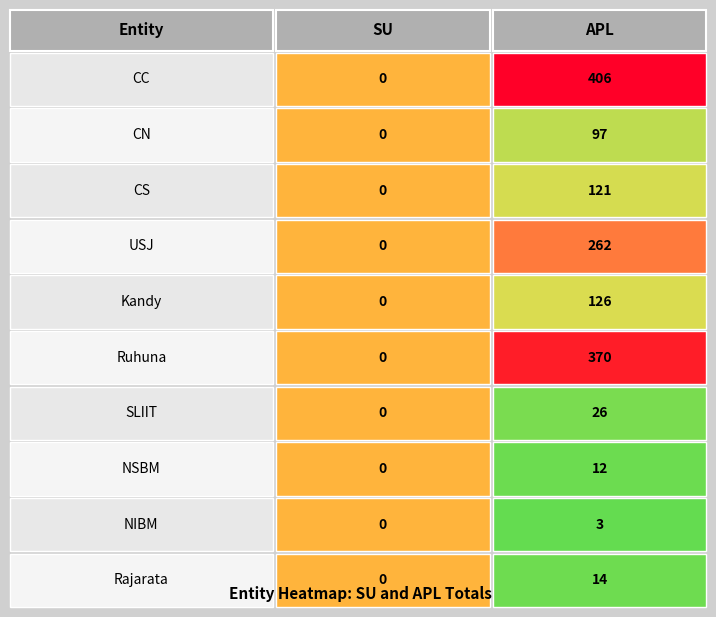

The APL series shows 121 at CS. True or false?

True